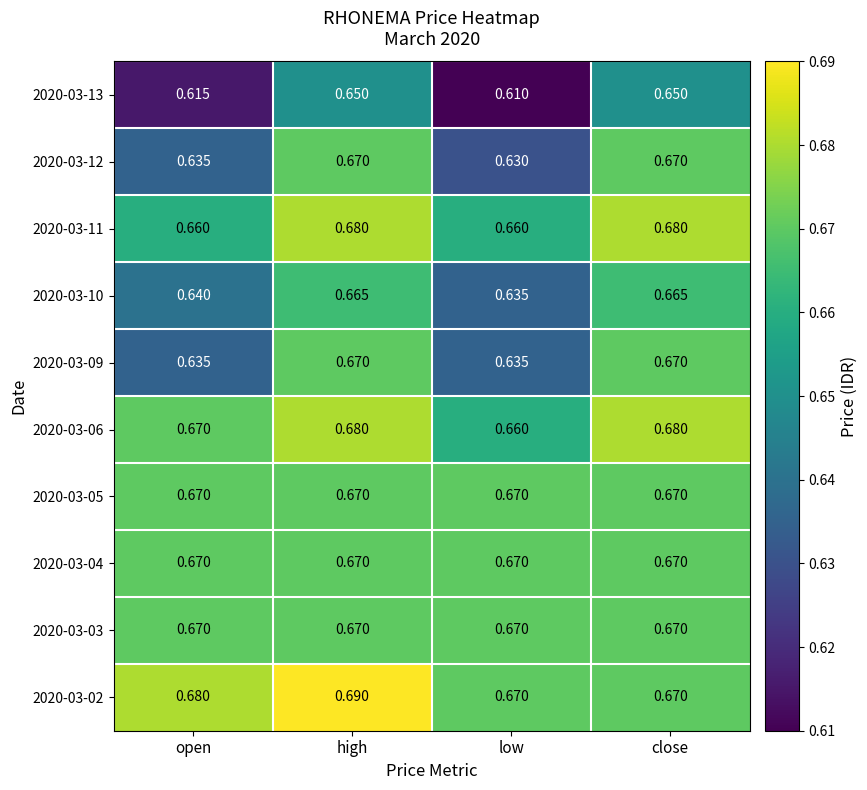

At which category is the sum across all series the highest?

high